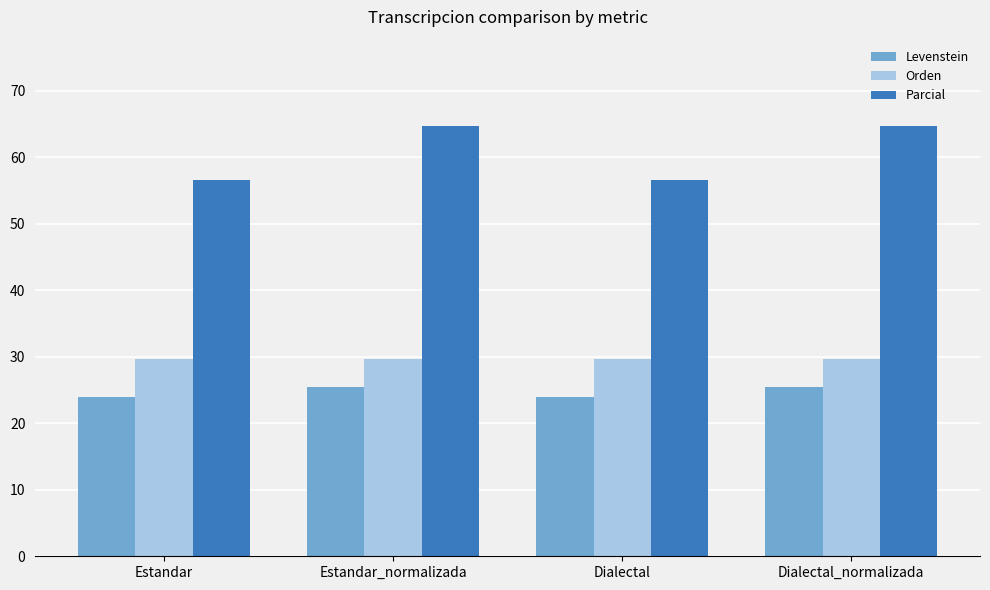

Count the Levenstein values in the range 23 to 25.

2